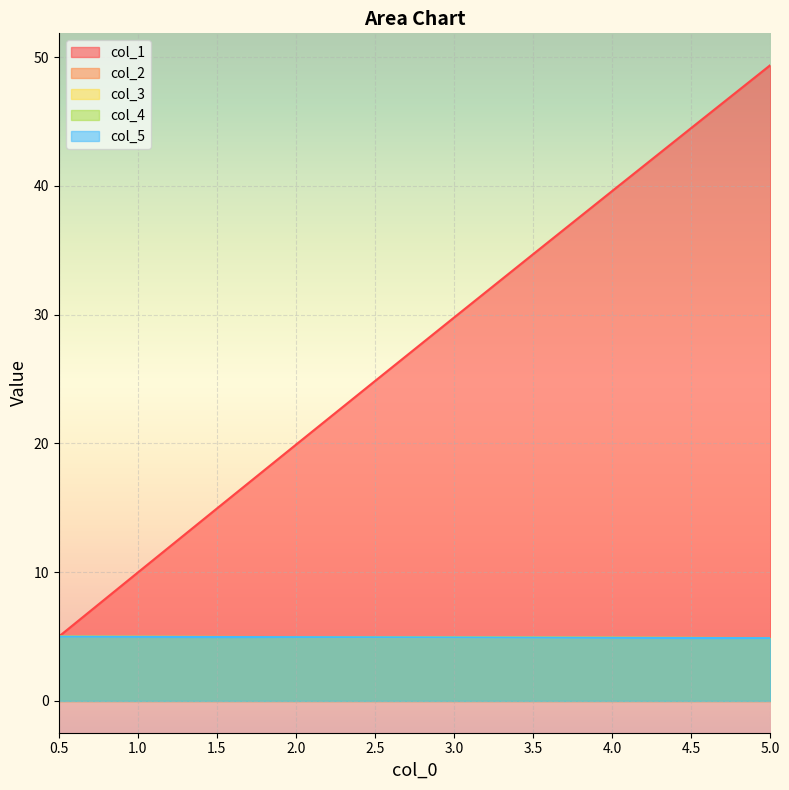

What are all the series names shown in the legend?

col_1, col_2, col_3, col_4, col_5